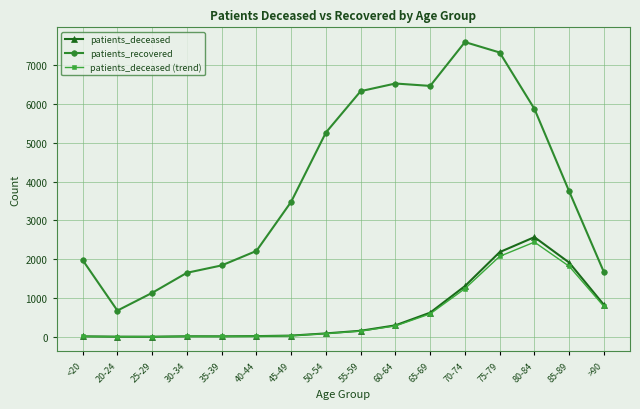

True or false: patients_recovered and patients_deceased (trend) intersect in this chart.

False